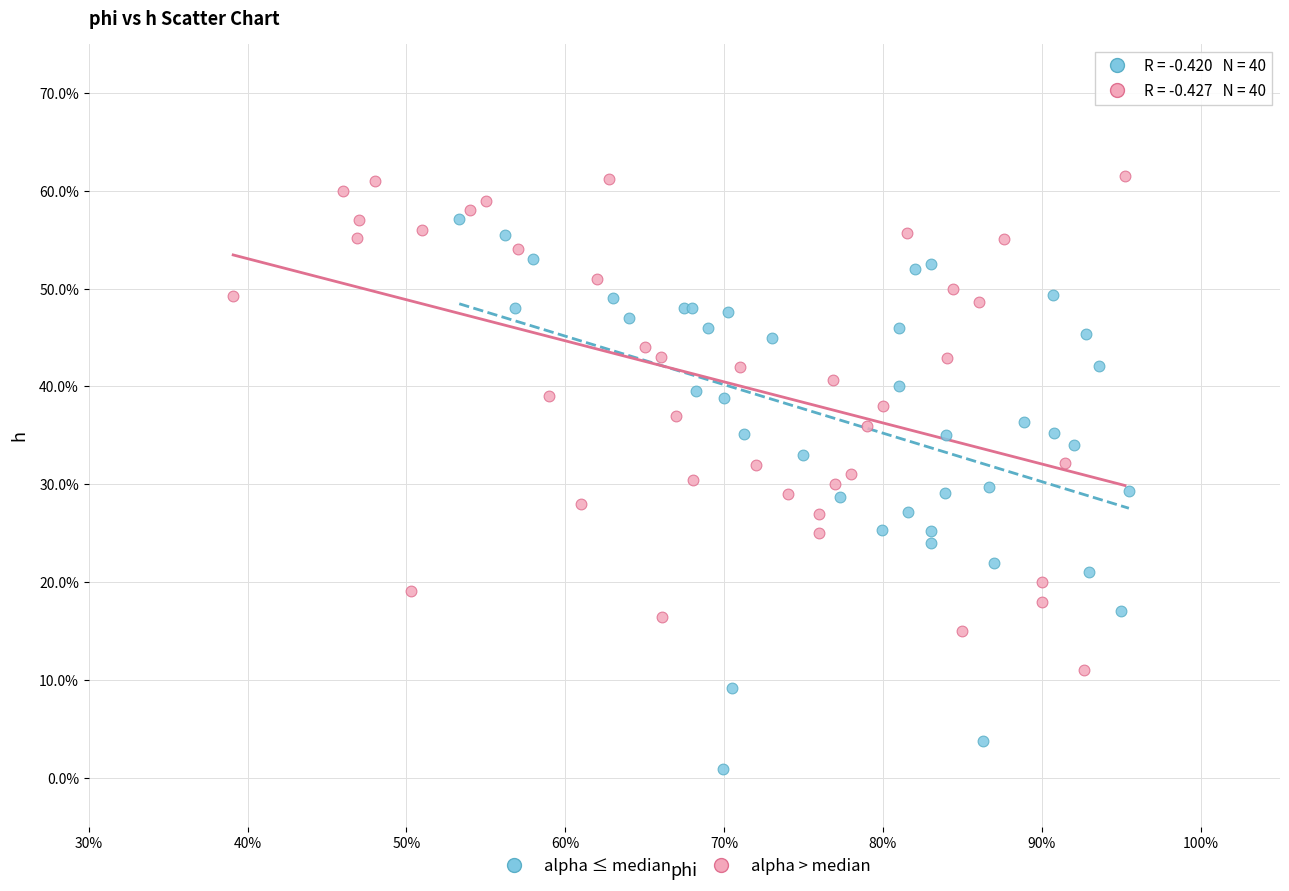

Which series contains the lowest Y value?

alpha ≤ median